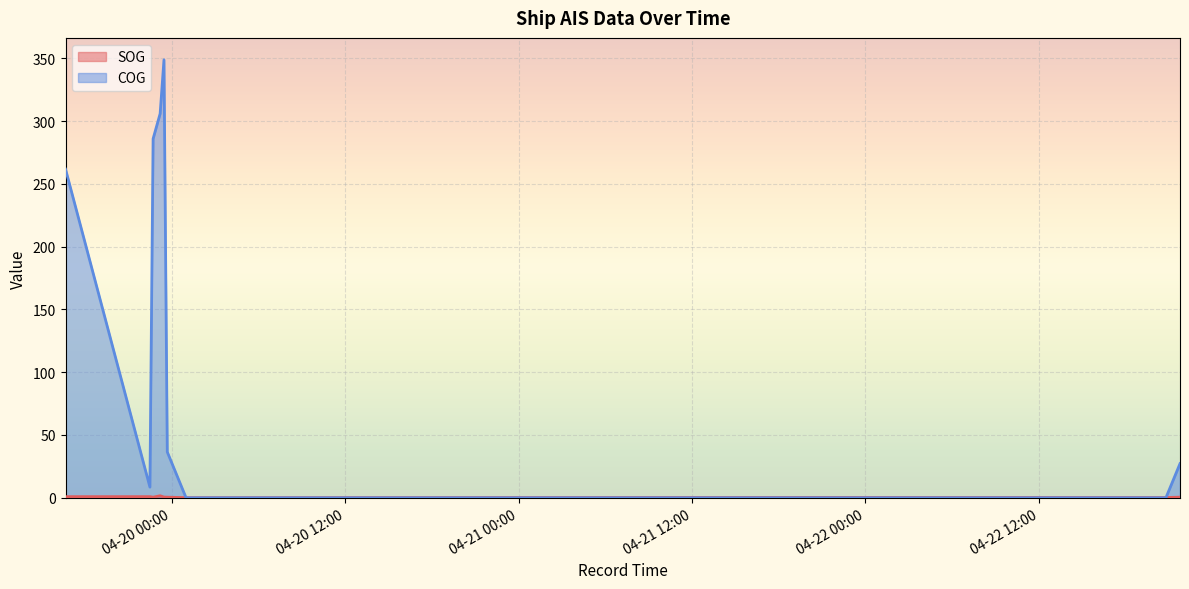

Which has a higher value, 2024-04-22 20:47:09 or 2024-04-20 01:00:07?

2024-04-22 20:47:09